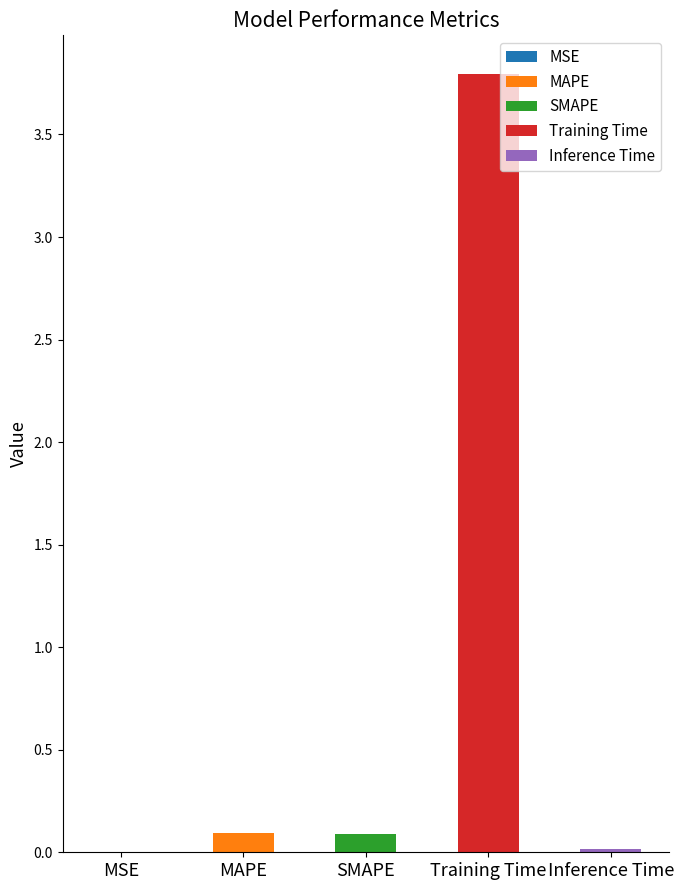

Reading left to right, what are all the values shown in this chart?

MSE=0.0	MAPE=0.1	SMAPE=0.1	Training Time=3.8	Inference Time=0.0